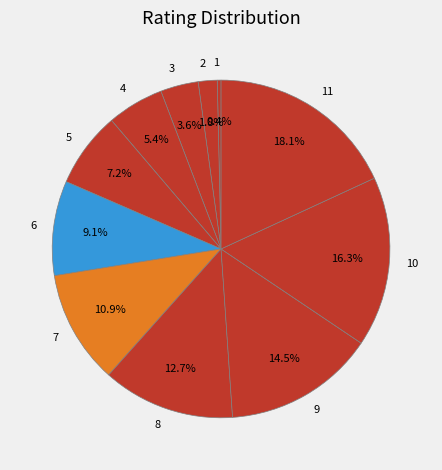

Which slice is the largest?

11